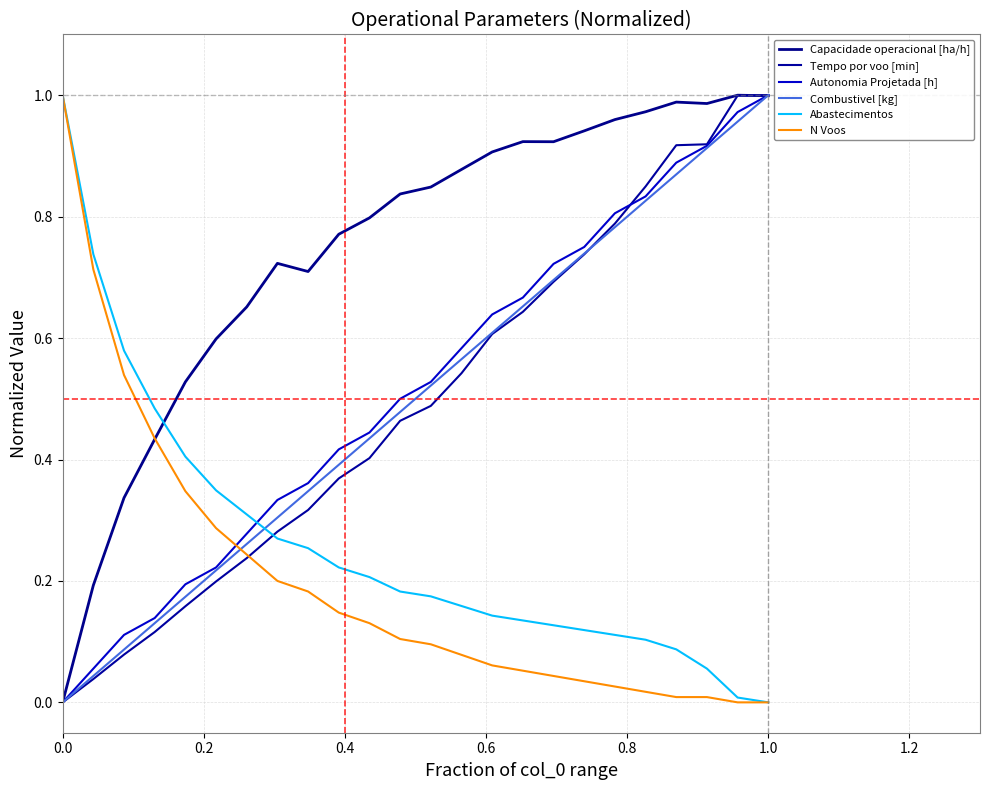

Reading right to left, extract all data points from this chart.

Capacidade operacional [ha/h]: 1.0	1.0	1.0	1.0	1.0	1.0	0.9	0.9	0.9	0.9	0.9	0.8	0.8	0.8	0.8	0.7	0.7	0.7	0.6	0.5	0.4	0.3	0.2	0.0
Tempo por voo [min]: 1.0	1.0	0.9	0.9	0.8	0.8	0.7	0.7	0.6	0.6	0.5	0.5	0.5	0.4	0.4	0.3	0.3	0.2	0.2	0.2	0.1	0.1	0.0	0.0
Autonomia Projetada [h]: 1.0	1.0	0.9	0.9	0.8	0.8	0.8	0.7	0.7	0.6	0.6	0.5	0.5	0.4	0.4	0.4	0.3	0.3	0.2	0.2	0.1	0.1	0.1	0.0
Combustivel [kg]: 1.0	1.0	0.9	0.9	0.8	0.8	0.7	0.7	0.7	0.6	0.6	0.5	0.5	0.4	0.4	0.3	0.3	0.3	0.2	0.2	0.1	0.1	0.0	0.0
Abastecimentos: 0.0	0.0	0.1	0.1	0.1	0.1	0.1	0.1	0.1	0.1	0.2	0.2	0.2	0.2	0.2	0.3	0.3	0.3	0.3	0.4	0.5	0.6	0.7	1.0
N Voos: 0.0	0.0	0.0	0.0	0.0	0.0	0.0	0.0	0.1	0.1	0.1	0.1	0.1	0.1	0.1	0.2	0.2	0.2	0.3	0.3	0.4	0.5	0.7	1.0